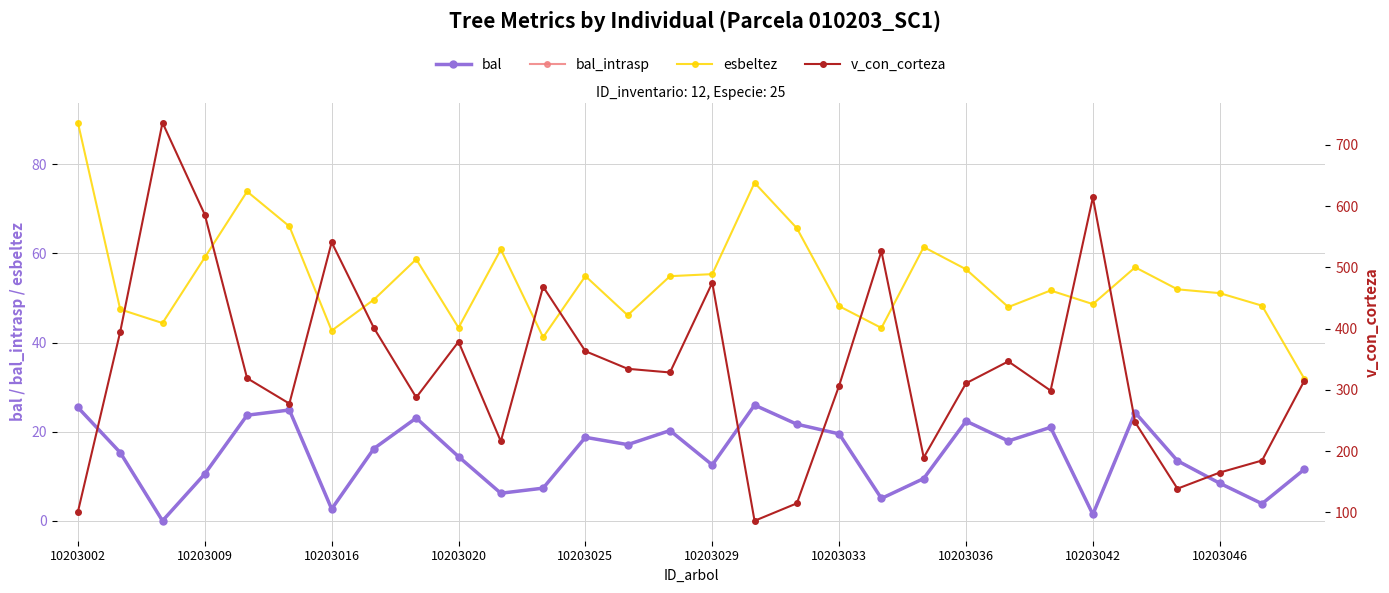

True or false: bal and esbeltez intersect in this chart.

False